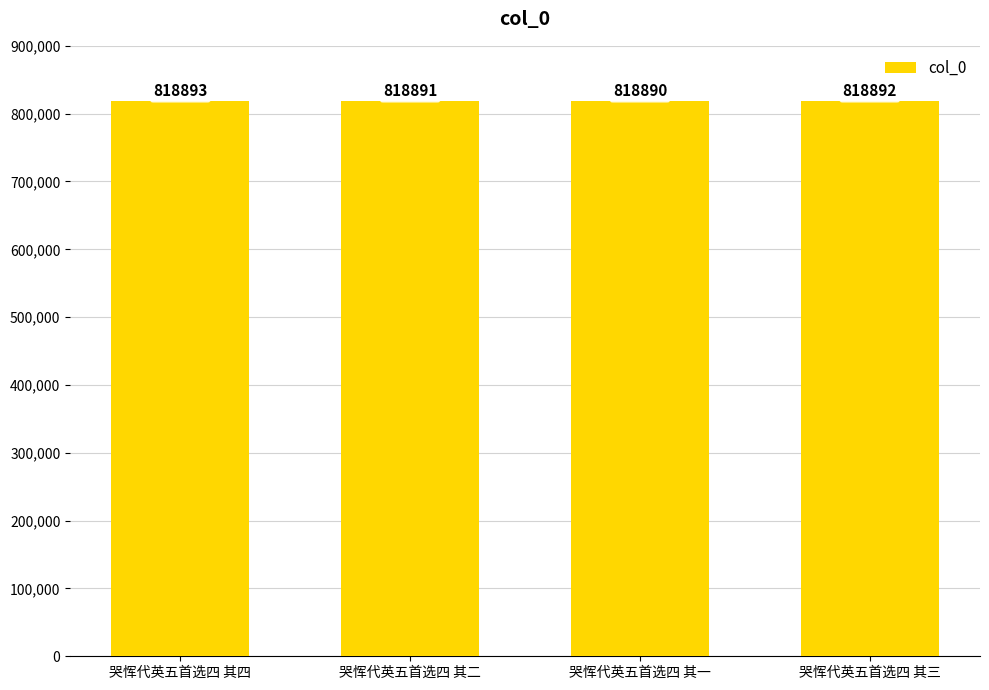

Reading right to left, what are all the values shown in this chart?

818892	818890	818891	818893